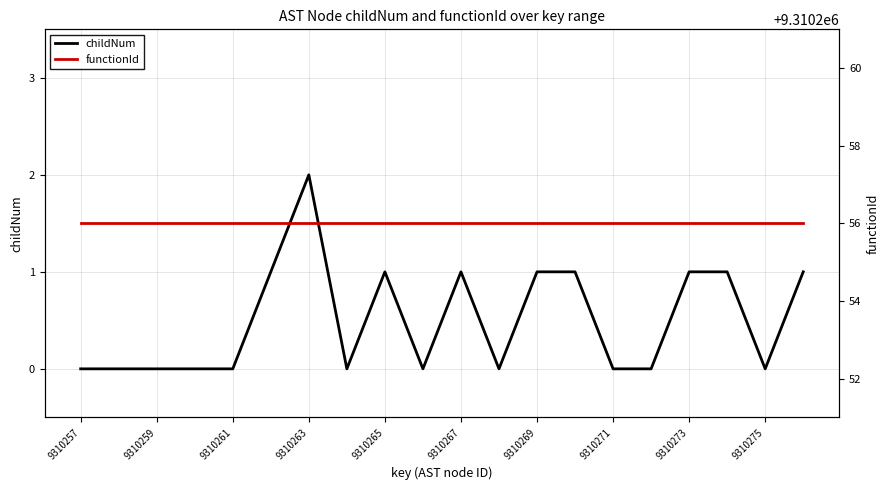

Rank the series by their maximum value, from lowest to highest.

childNum, functionId